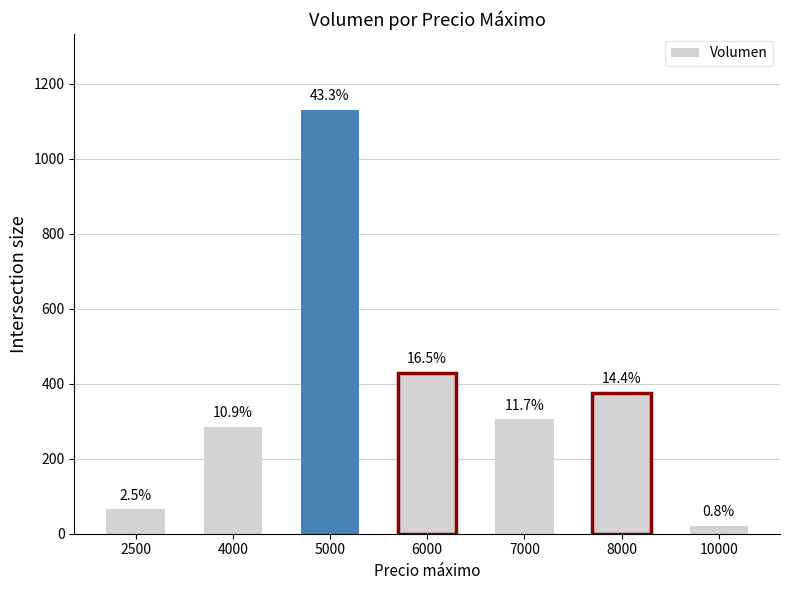

What is the value of the 5th bar from the left?

305